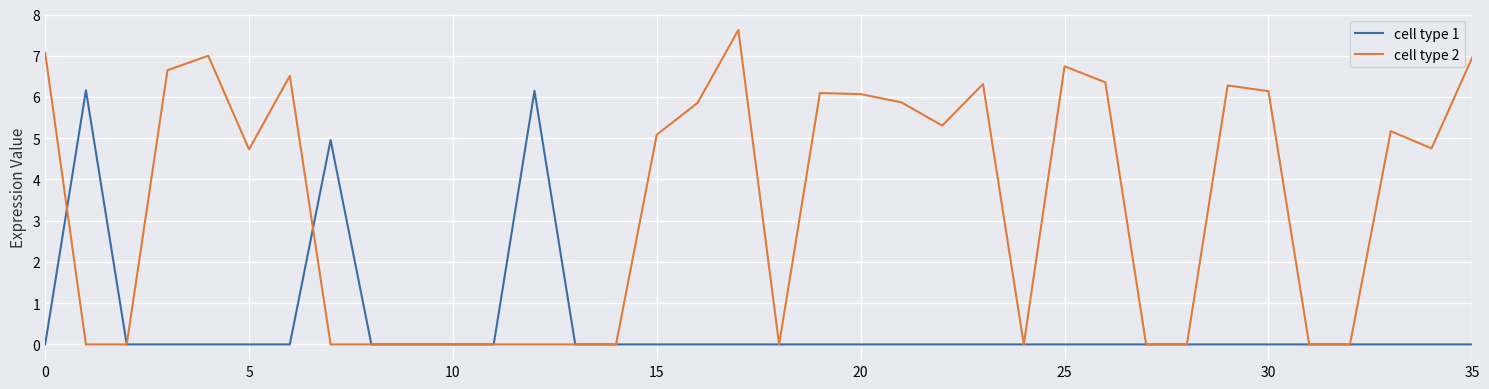

Which series has the largest range (max minus min)?

cell type 2